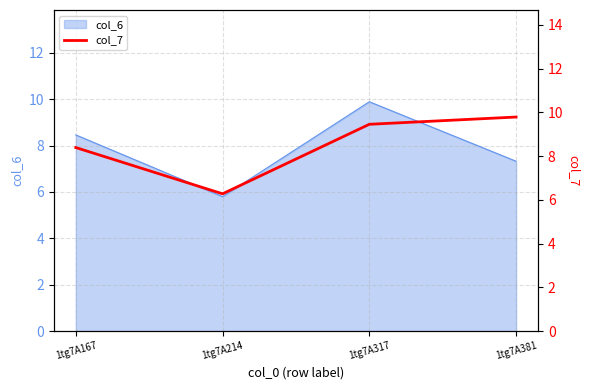

The chart shows a value of 6.2 at 1tg7A381. True or false?

False